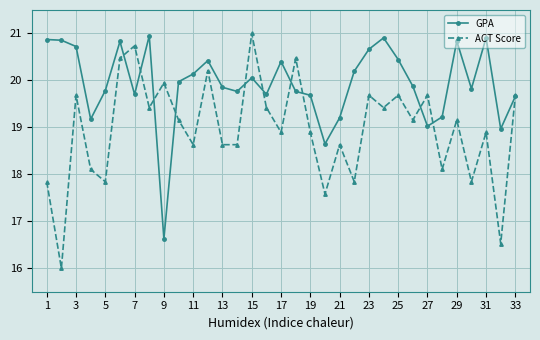

In GPA, how many points are higher than both neighbors (excluding endpoints)?

8